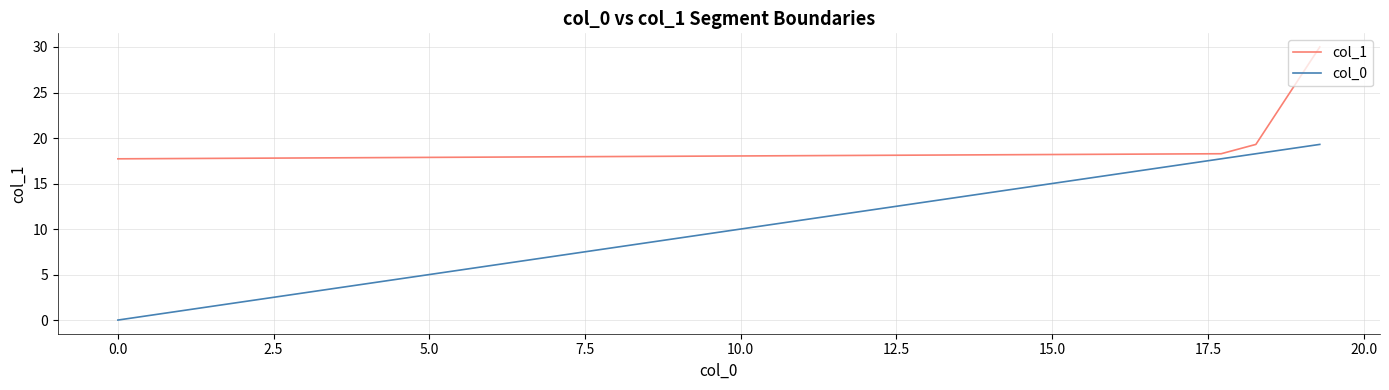

Which series has the largest total across all categories?

col_1